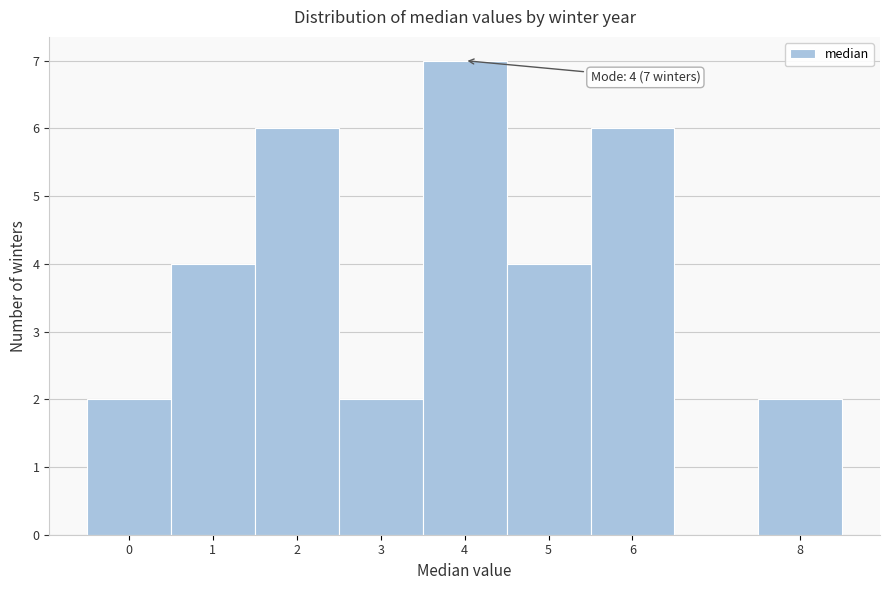

Over which range of the x-axis is the bar tallest?

3.5 to 4.5